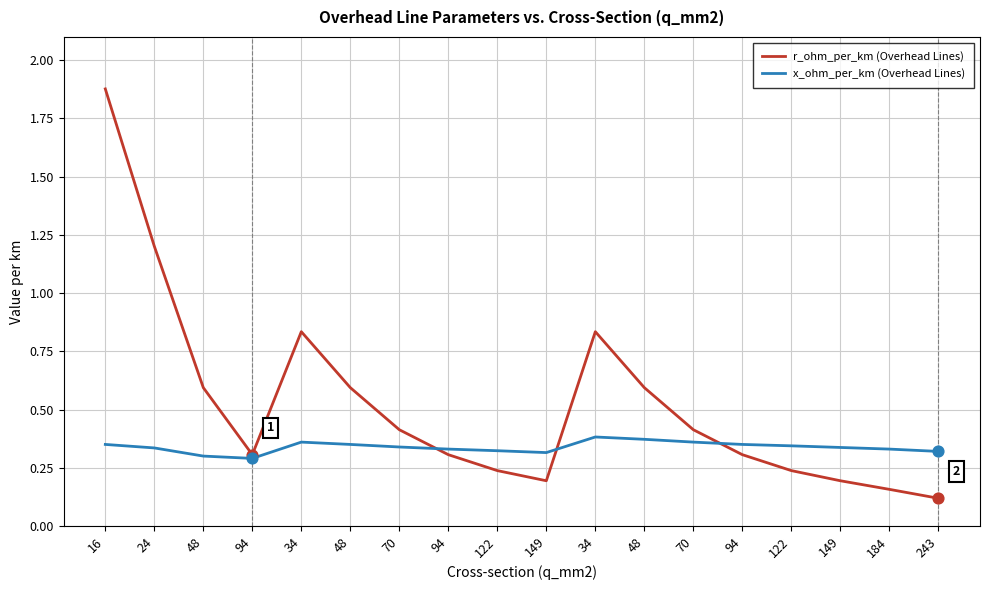

Which series has the largest total across all categories?

r_ohm_per_km (Overhead Lines)